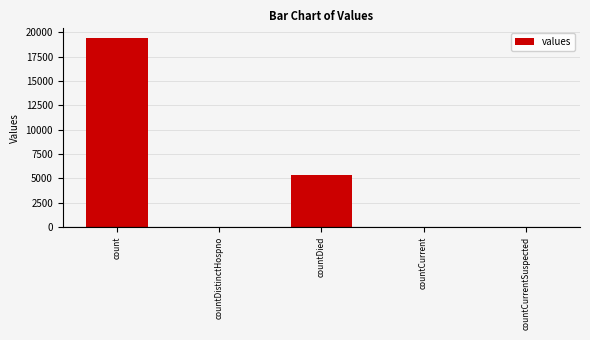

The value at countCurrentSuspected is 0. True or false?

True